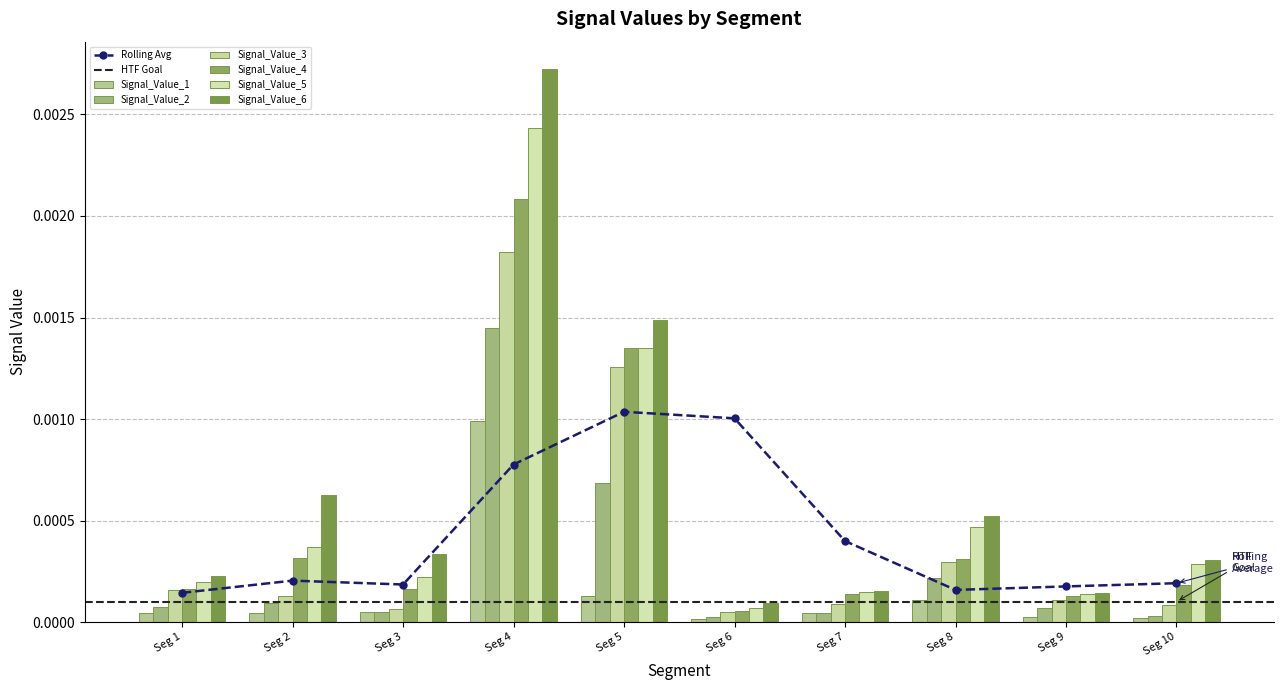

Rank the series by their maximum value, from highest to lowest.

Signal_Value_6, Signal_Value_5, Signal_Value_4, Signal_Value_3, Signal_Value_2, Signal_Value_1